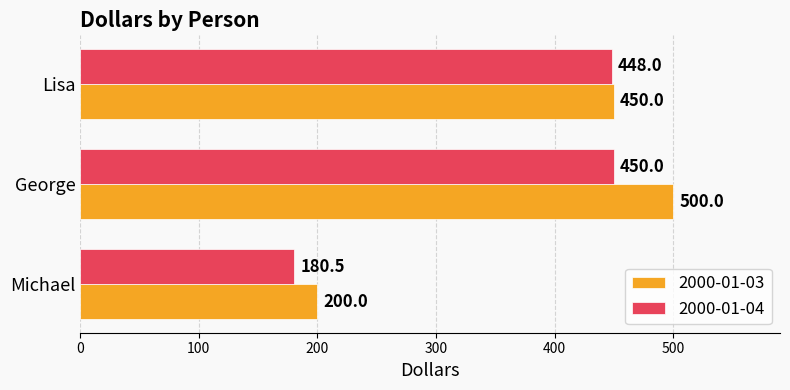

At which category is the sum across all series the highest?

George